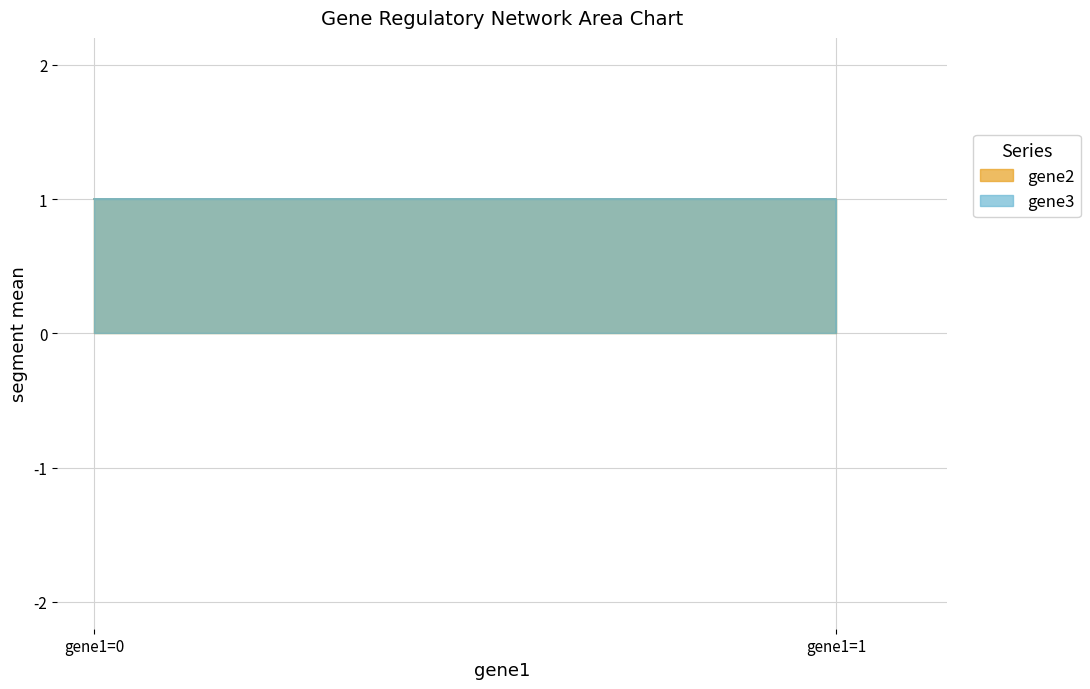

Is the value of gene3 at gene1=1 greater than the value of gene2 at gene1=1?

No